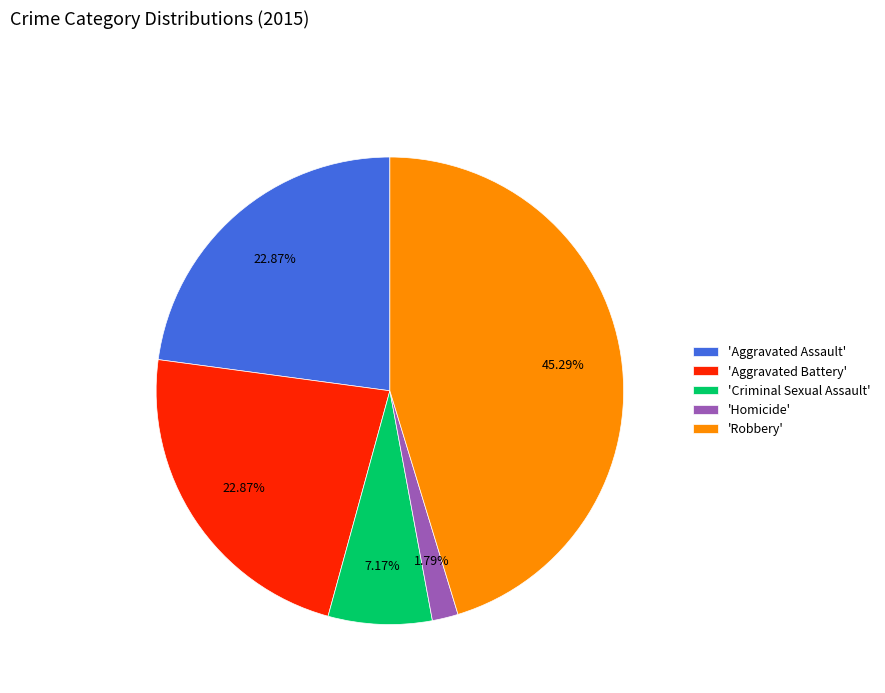

Is there any slice that represents more than half of the pie?

No